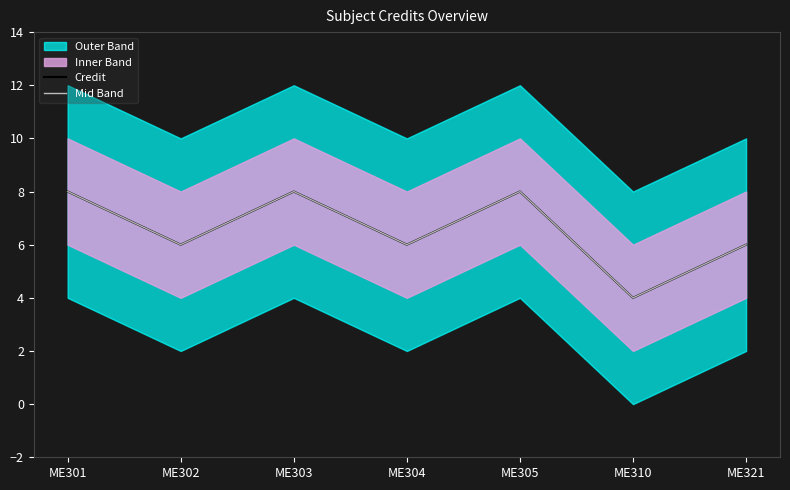

The value of Mid Band at ME310 is 4. True or false?

True